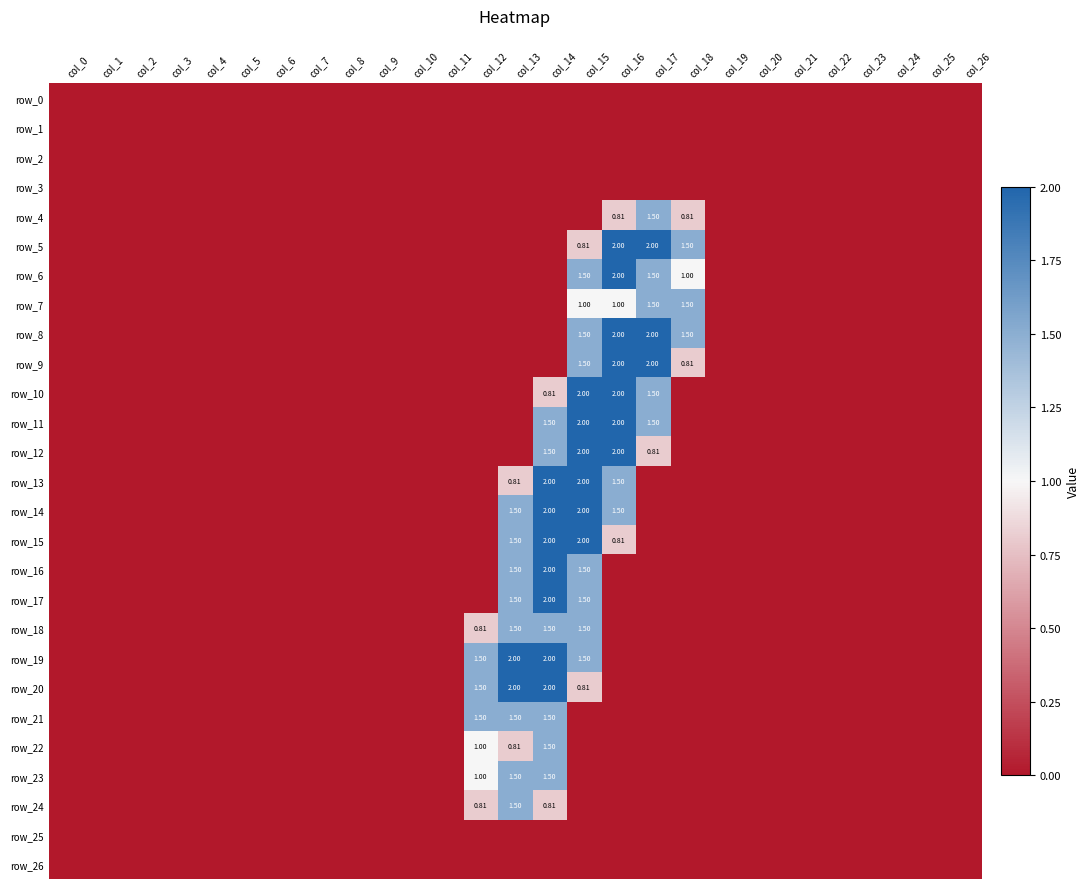

At col_26, list the series in order from largest to smallest.

row_0, row_1, row_2, row_3, row_4, row_5, row_6, row_7, row_8, row_9, row_10, row_11, row_12, row_13, row_14, row_15, row_16, row_17, row_18, row_19, row_20, row_21, row_22, row_23, row_24, row_25, row_26